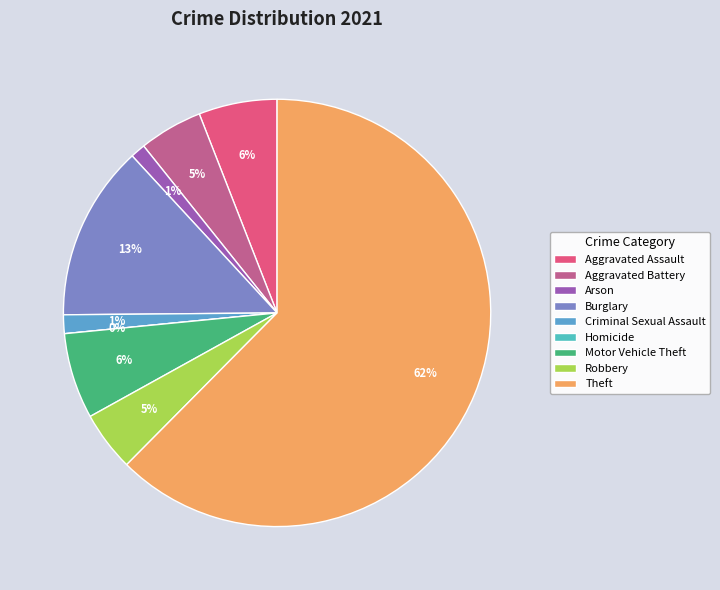

Rank the categories by value from highest to lowest.

Theft, Burglary, Motor Vehicle Theft, Aggravated Assault, Aggravated Battery, Robbery, Criminal Sexual Assault, Arson, Homicide